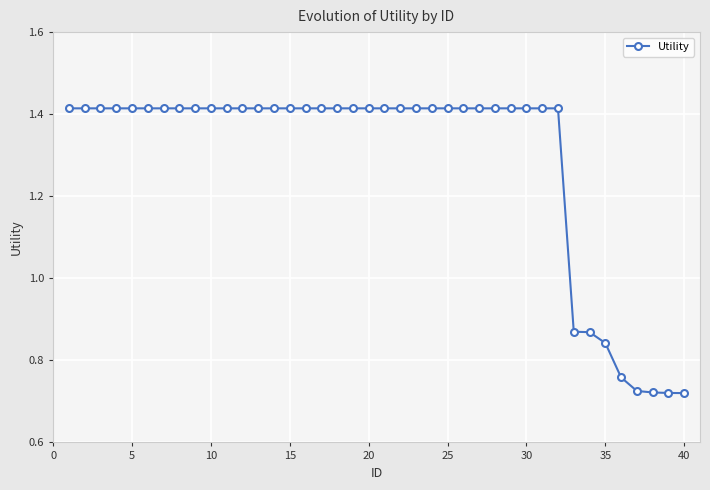

Count the values in the range 1 to 2.

32